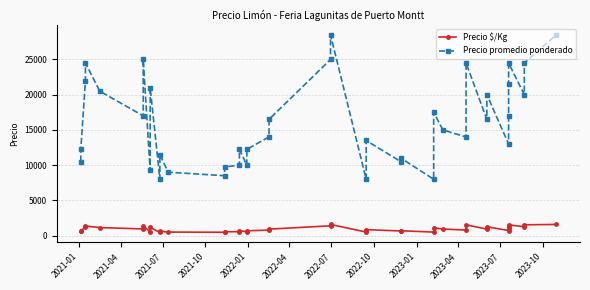

True or false: Precio promedio ponderado has more than 1 interior local peaks.

True